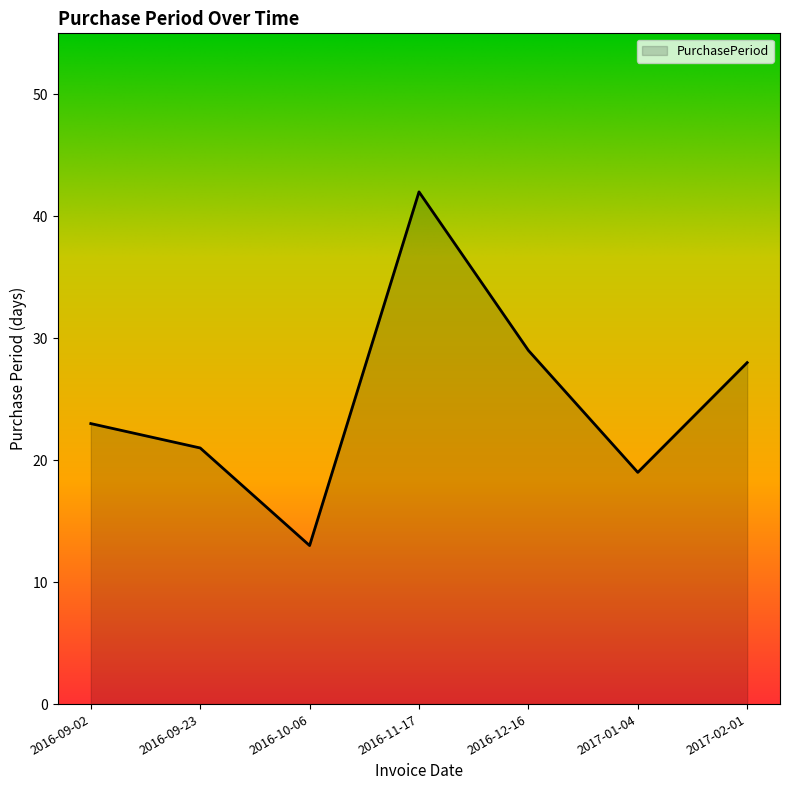

Rank the categories by value from highest to lowest.

2016-11-17, 2016-12-16, 2017-02-01, 2016-09-02, 2016-09-23, 2017-01-04, 2016-10-06